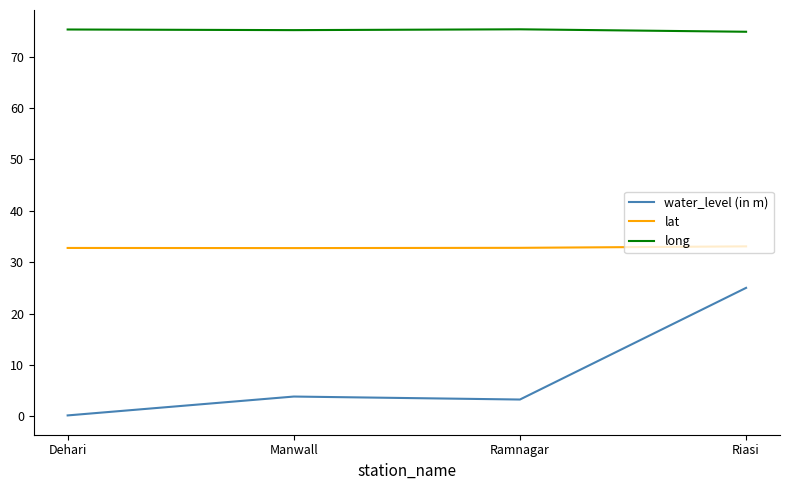

What position from the left is Manwall?

2